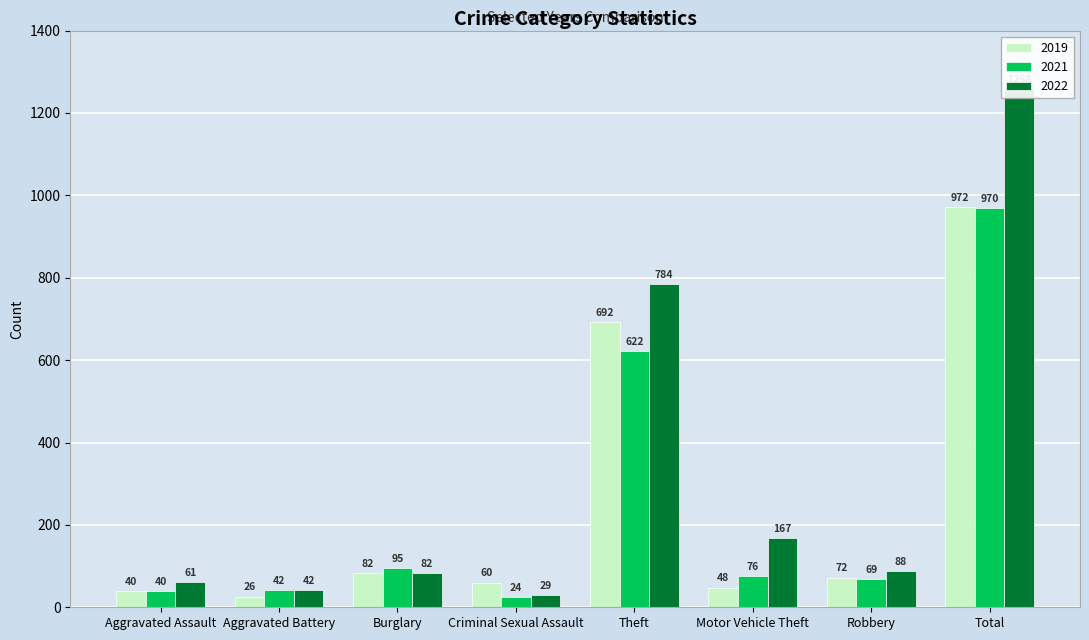

What is the difference between the highest and lowest values at Total?

288